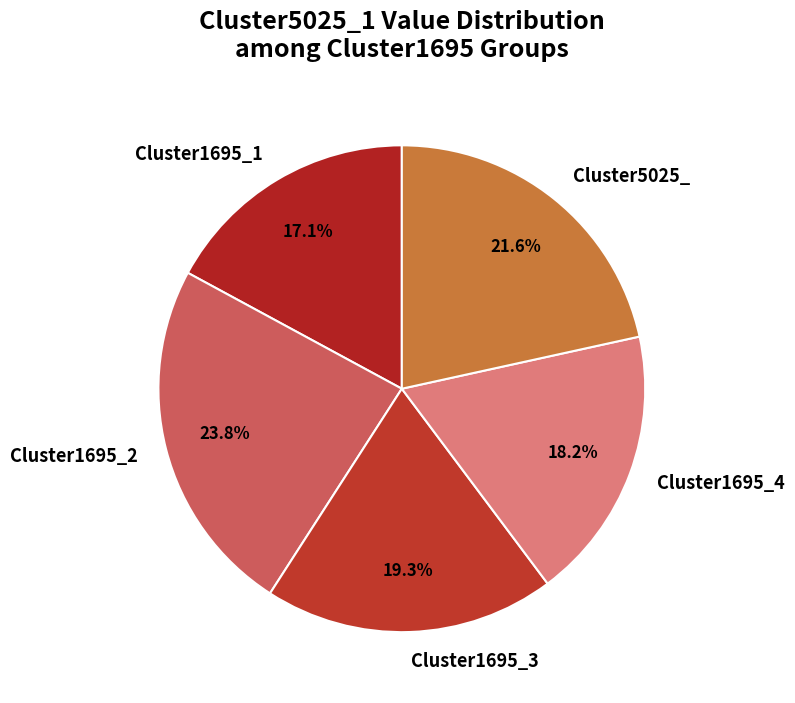

What percentage is the Cluster1695_2 slice, to the nearest percent?

24%